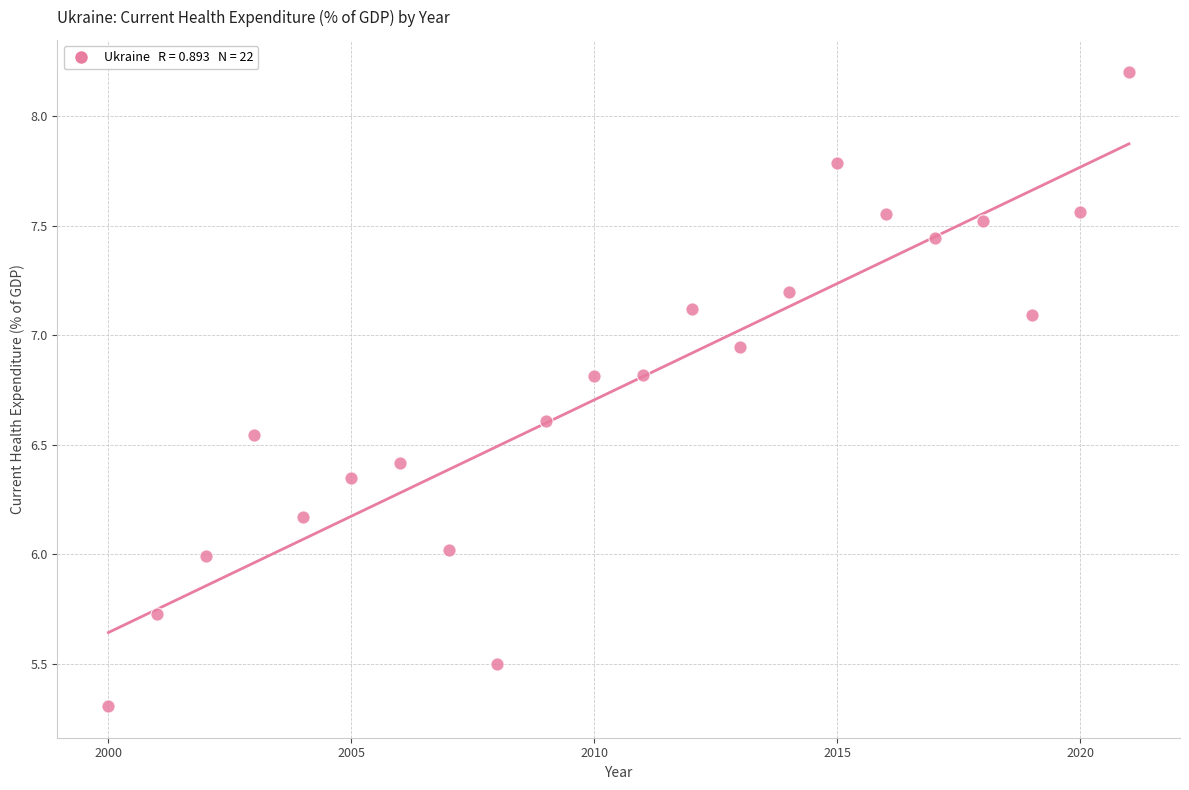

What is the range of Y values (max minus min)?

2.9